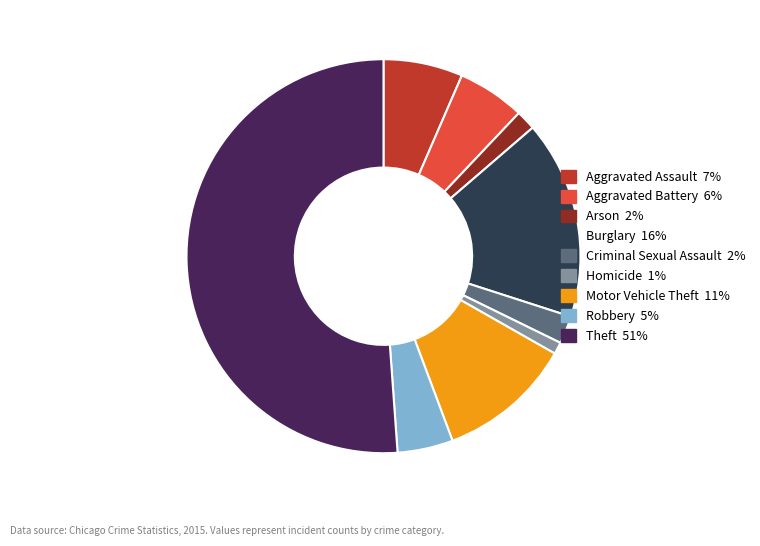

Count the number of slices in the pie.

9